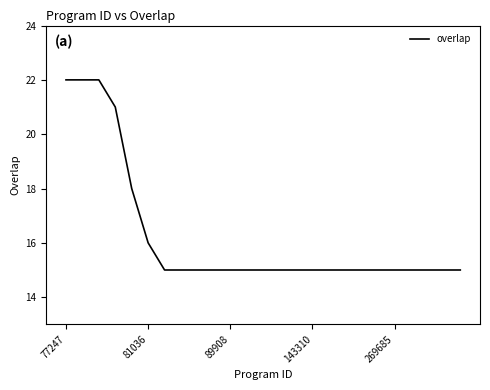

What is the difference between the maximum and minimum values?

7